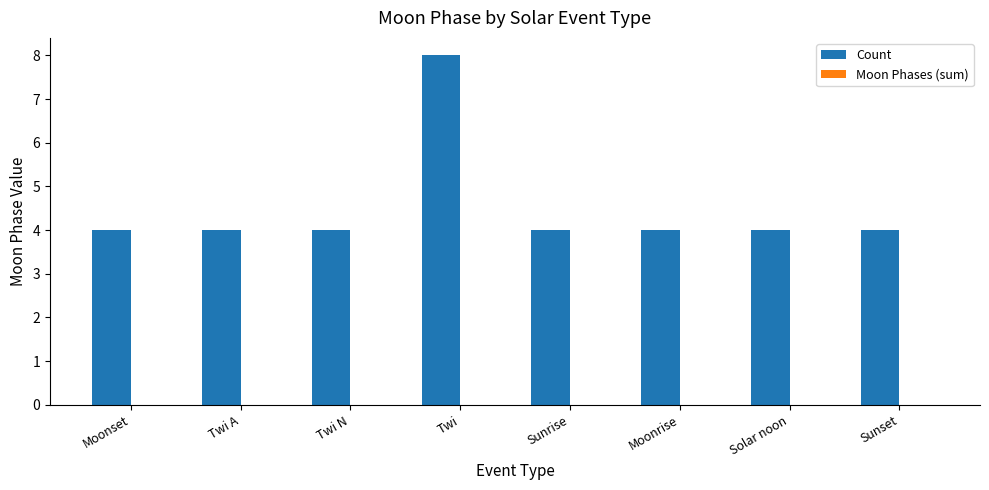

What is the ratio of the value at Sunset to the value at Sunrise?

1.0